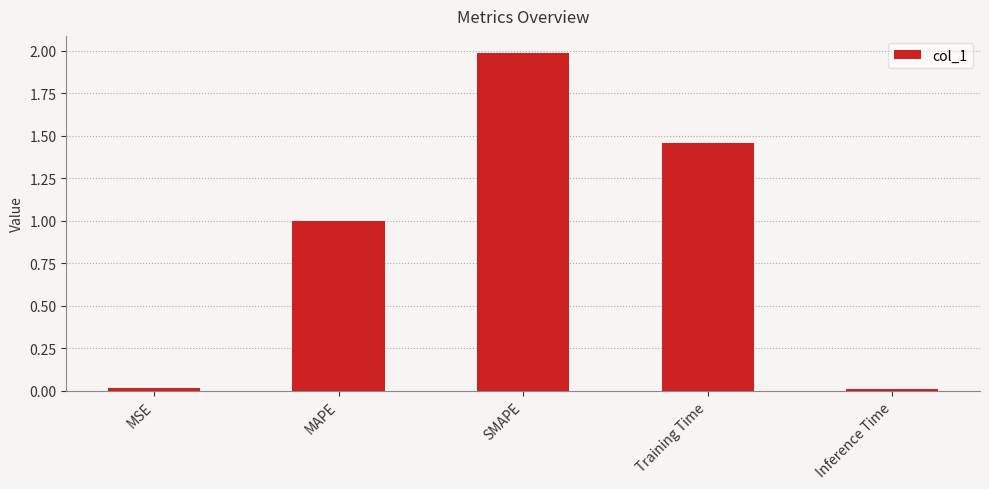

Read the value at MAPE.

1.0